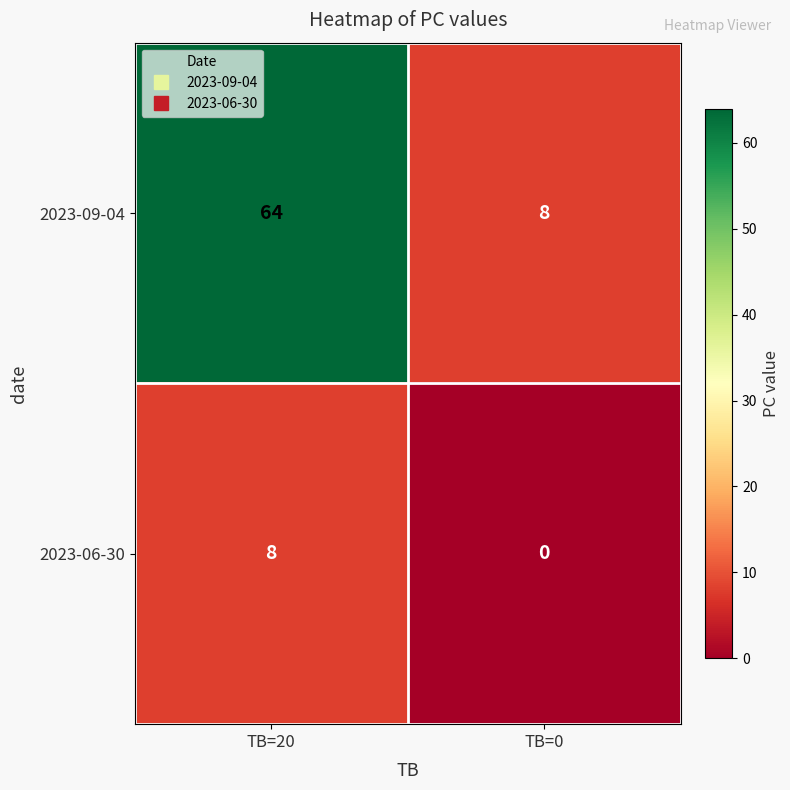

How many data points in 2023-06-30 are less than 8?

1